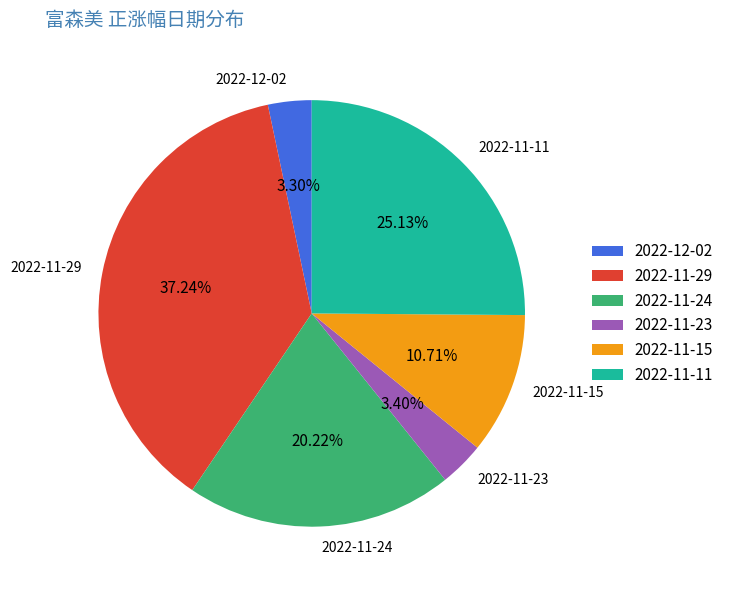

Does 2022-11-11 account for over 50% of the chart?

No